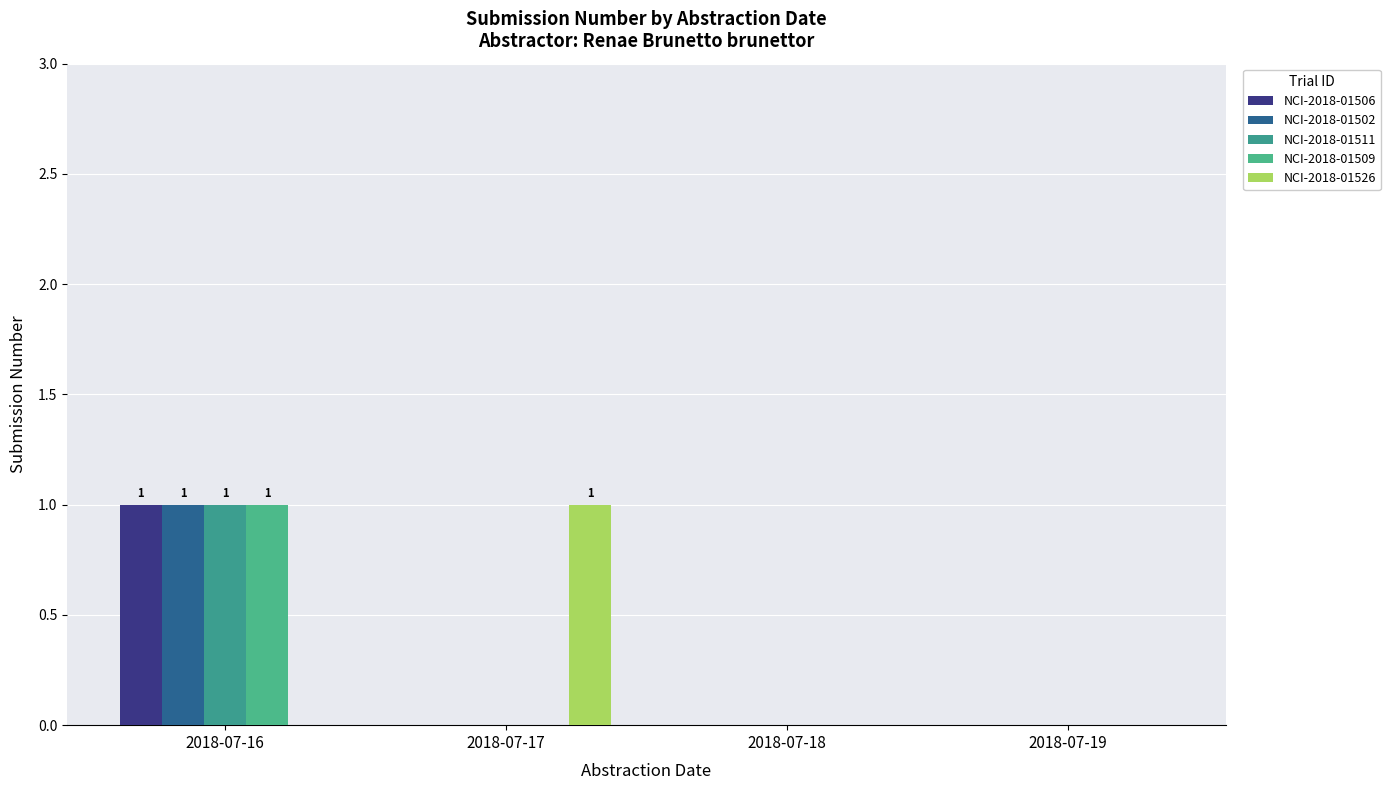

What is the value of the NCI-2018-01502 bar at the 1st from the left?

1